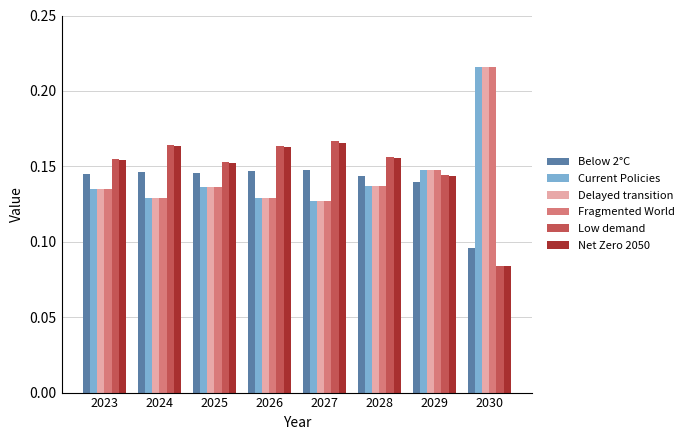

The value of Fragmented World at 2029 is 0.2. True or false?

False